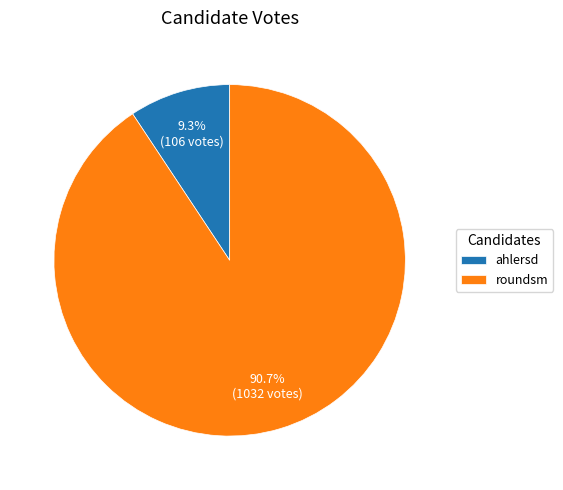

Is it true that ahlersd is 15% of the pie?

False